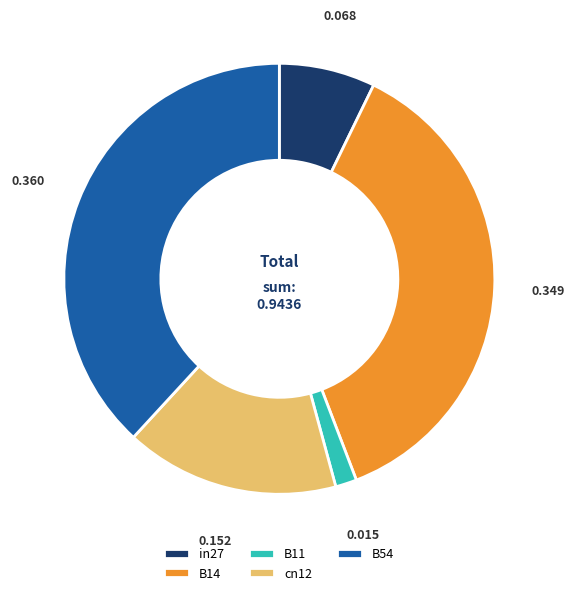

Rank the categories by value from highest to lowest.

B54, B14, cn12, in27, B11